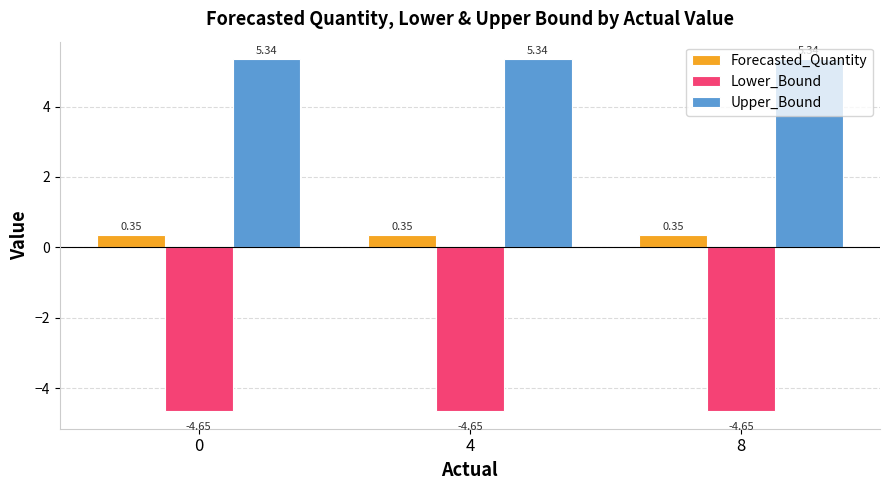

What is the sum of the Forecasted_Quantity values at 0 and 4?

0.7